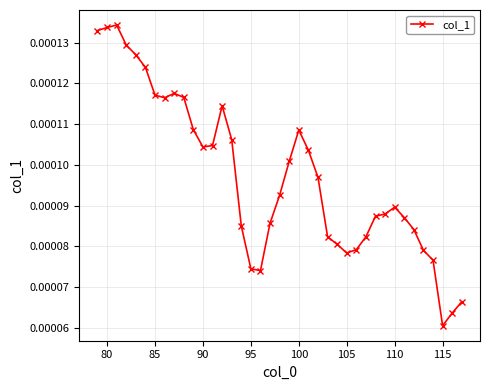

True or false: there are more than 0 points higher than both neighbors.

True